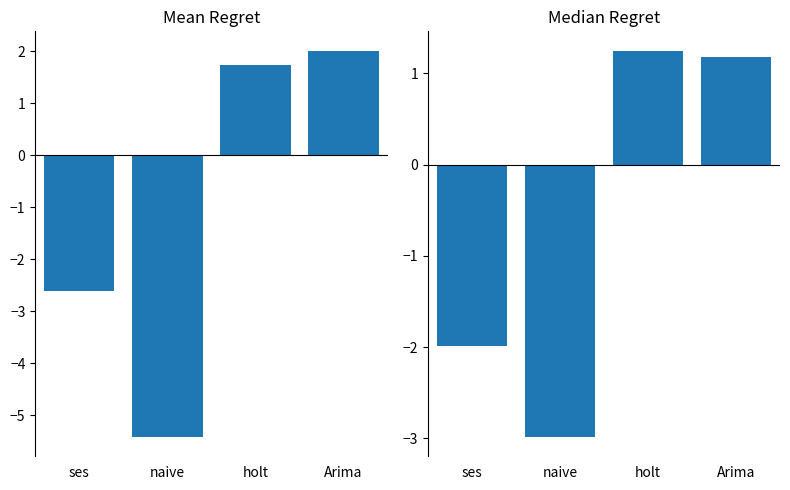

What is the sum of the Mean Regret values at Arima and holt?

3.7